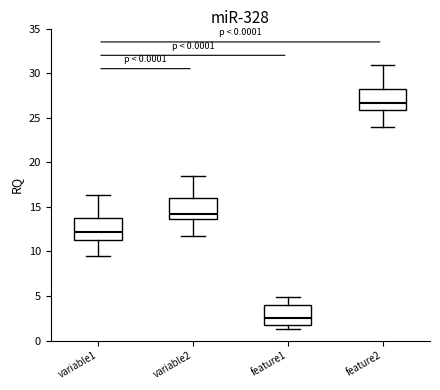

Reading left to right, transcribe this box plot: for each box, give where its median line is, the range the box spans, and where its two whiskers end, as read against the y-axis. The values are not printed on the chart, so give them approximately, as read against the axis.

variable1: median 12.0, box 11.0 to 13.5, whiskers 9.5 to 16.5
variable2: median 14.0, box 13.5 to 16.0, whiskers 11.5 to 18.5
feature1: median 2.5, box 2.0 to 4.0, whiskers 1.5 to 5.0
feature2: median 26.5, box 26.0 to 28.0, whiskers 24.0 to 31.0